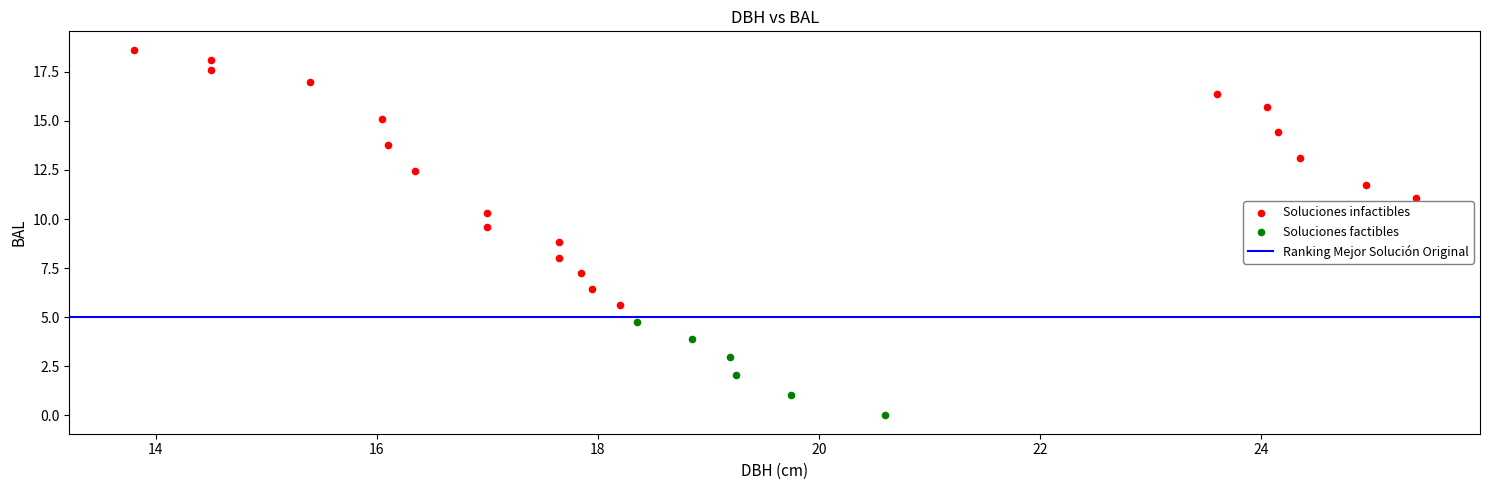

Which series reaches the minimum Y coordinate?

Soluciones factibles